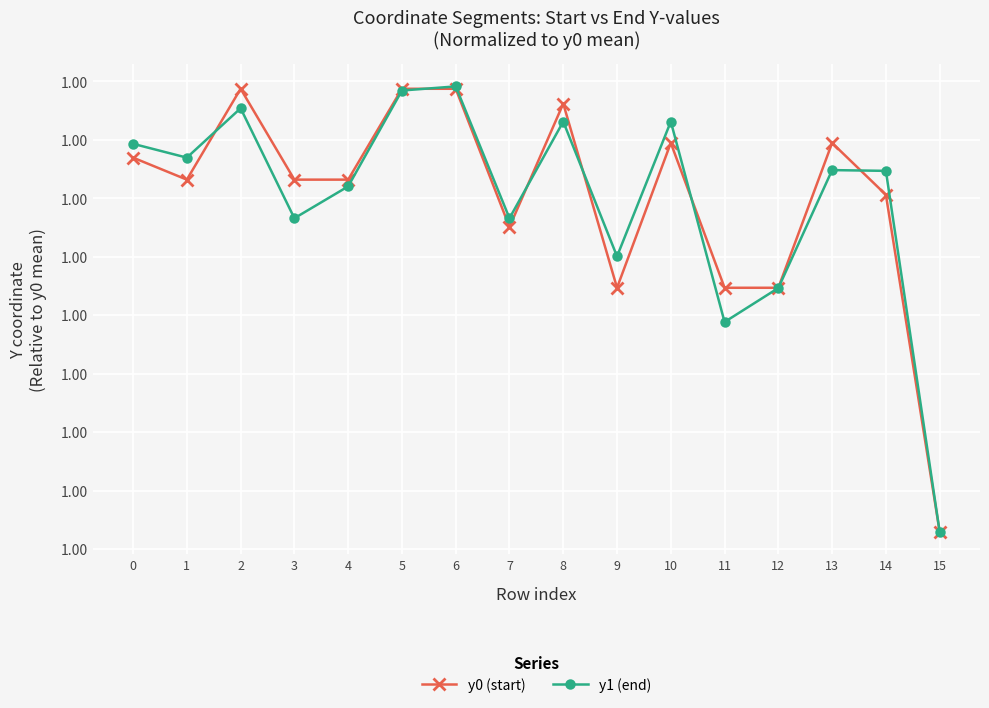

How many intersections are there between y0 (start) and y1 (end)?

6